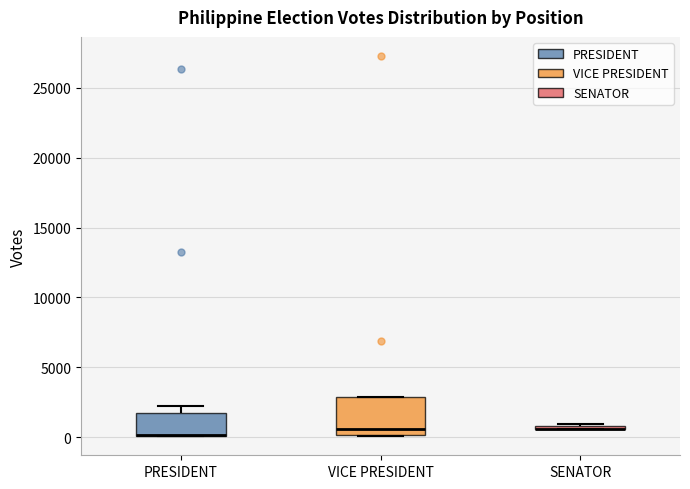

Where is the lower edge of the box for SENATOR on the y-axis? The values are not printed on the chart, so give them approximately, as read against the axis.

500